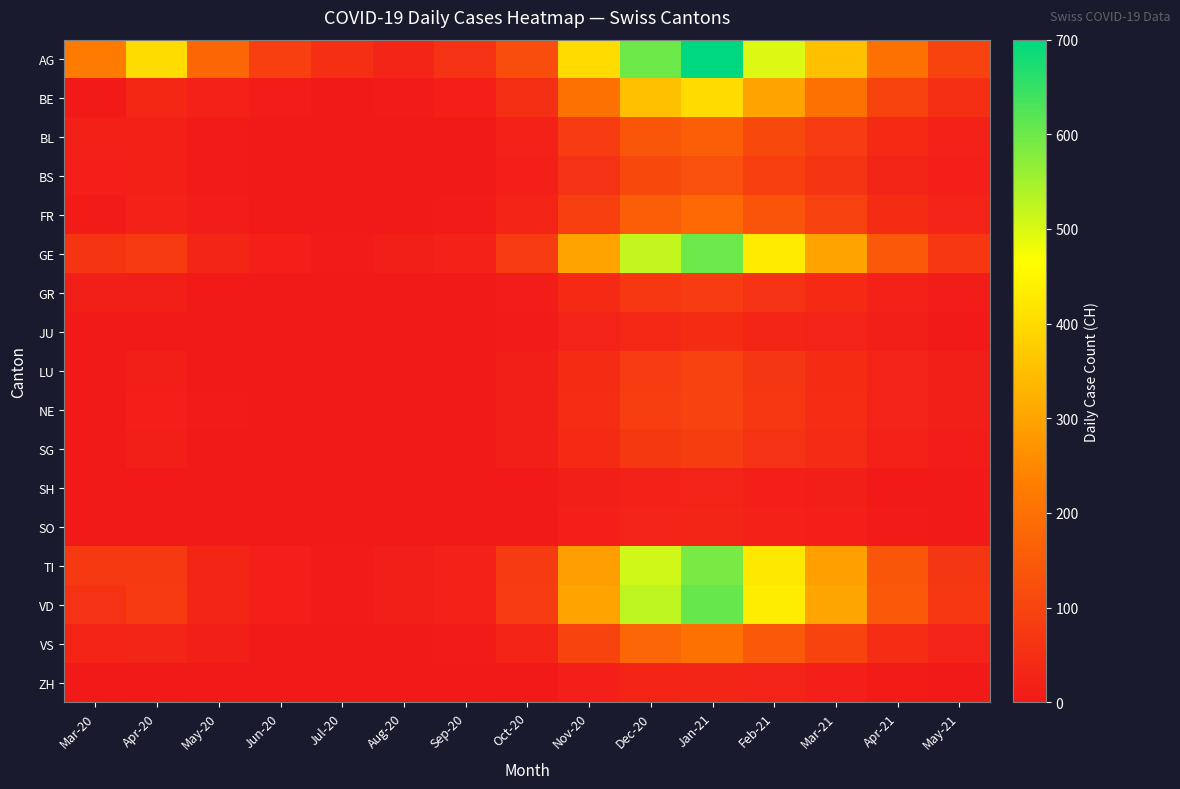

Which has a higher value, Mar-21 or Feb-21?

Feb-21